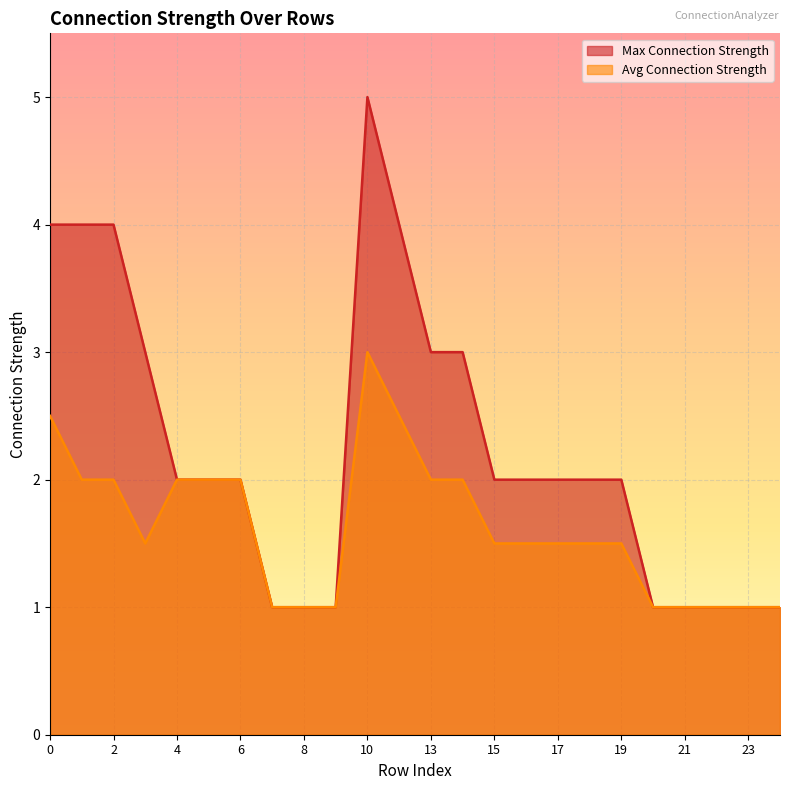

At which category is the sum across all series the highest?

10